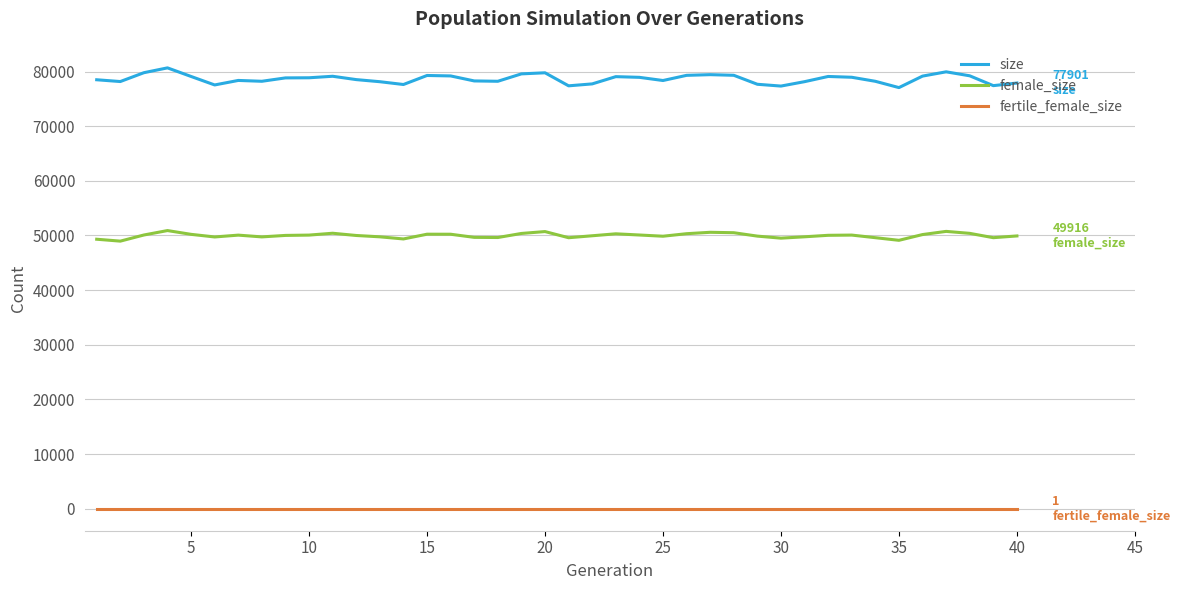

Which series has the largest total across all categories?

size